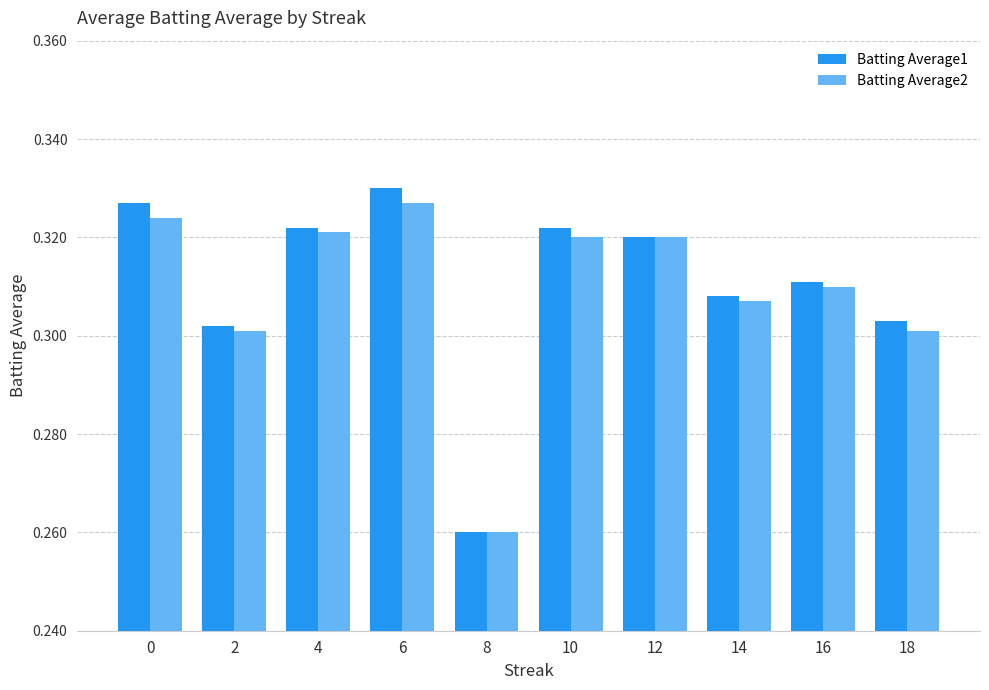

What is the difference between the Batting Average2 values at 0 and 8?

0.1